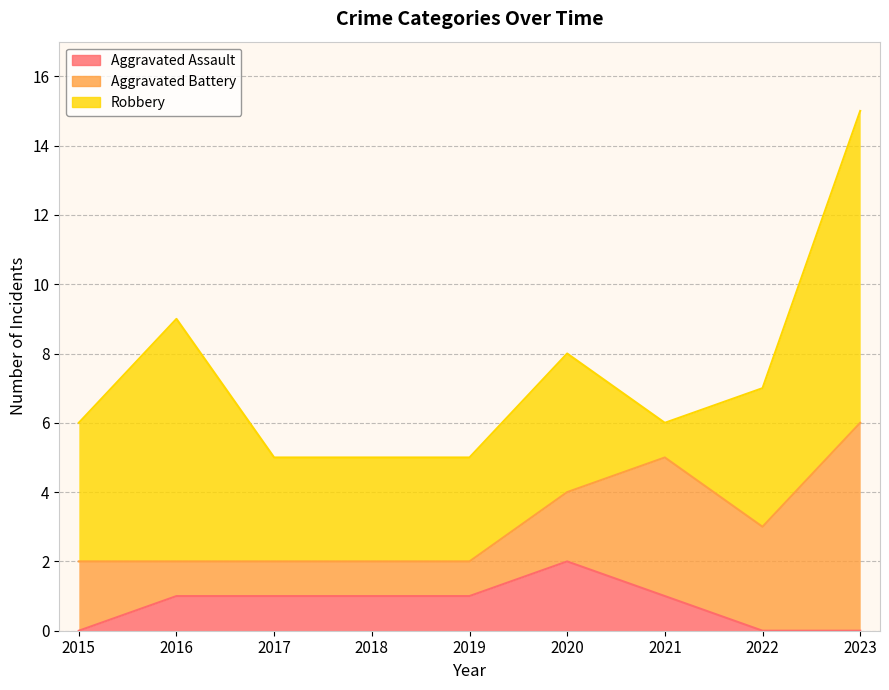

What is the approximate value of Aggravated Battery at 2020?

2